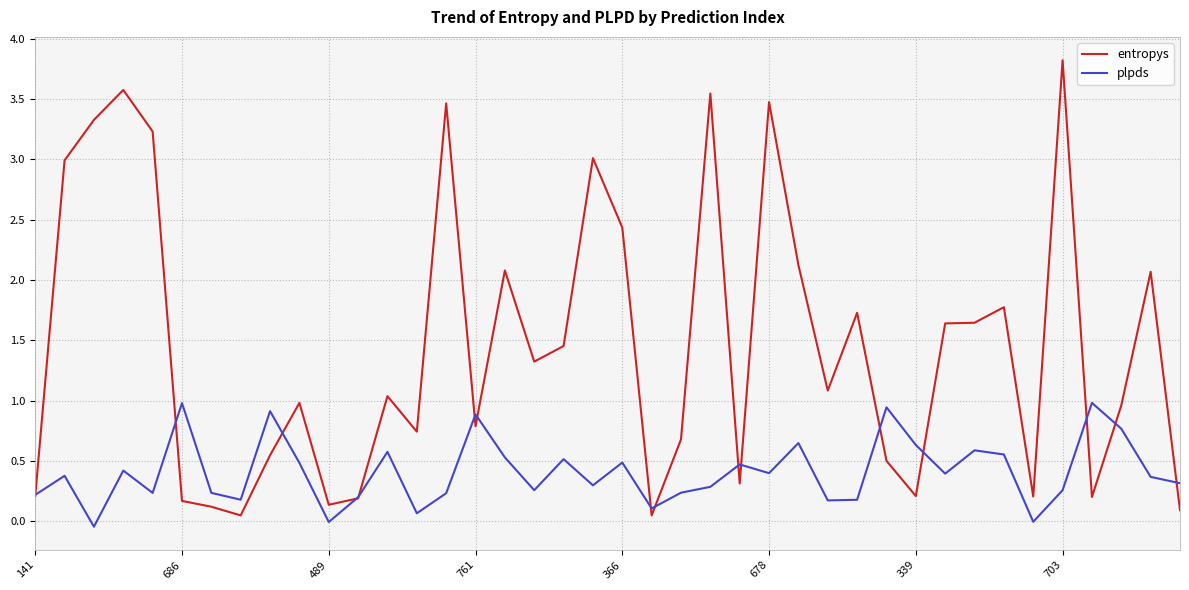

How many interior local peaks does the plpds series have?

13